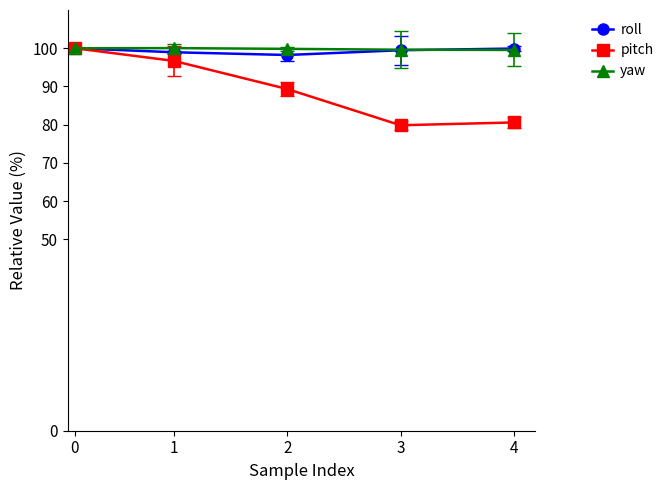

What is the total value across all series at 1?

295.7